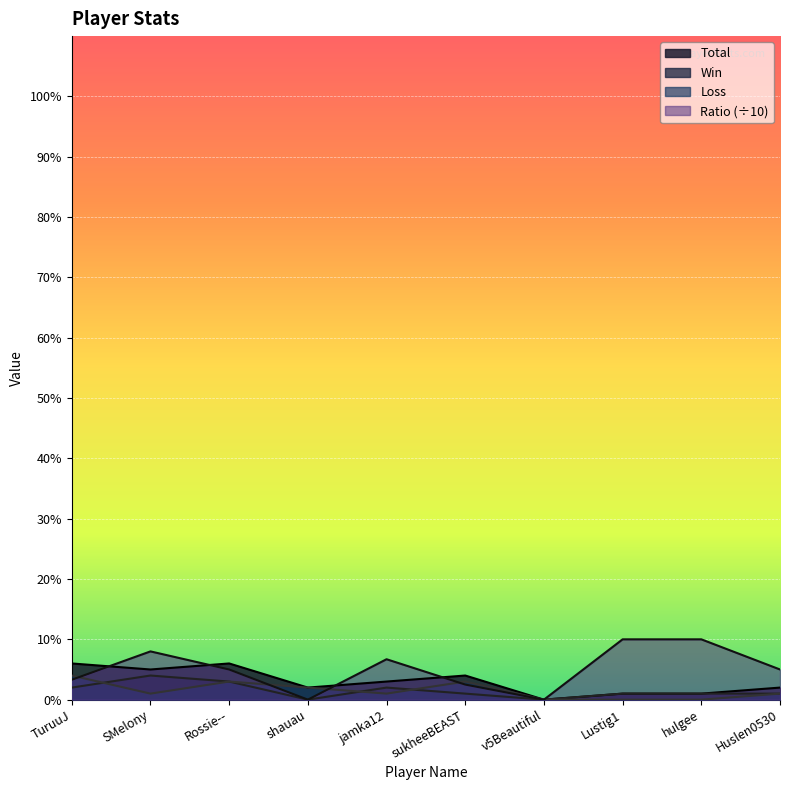

What value does the Total series have at sukheeBEAST?

4.0